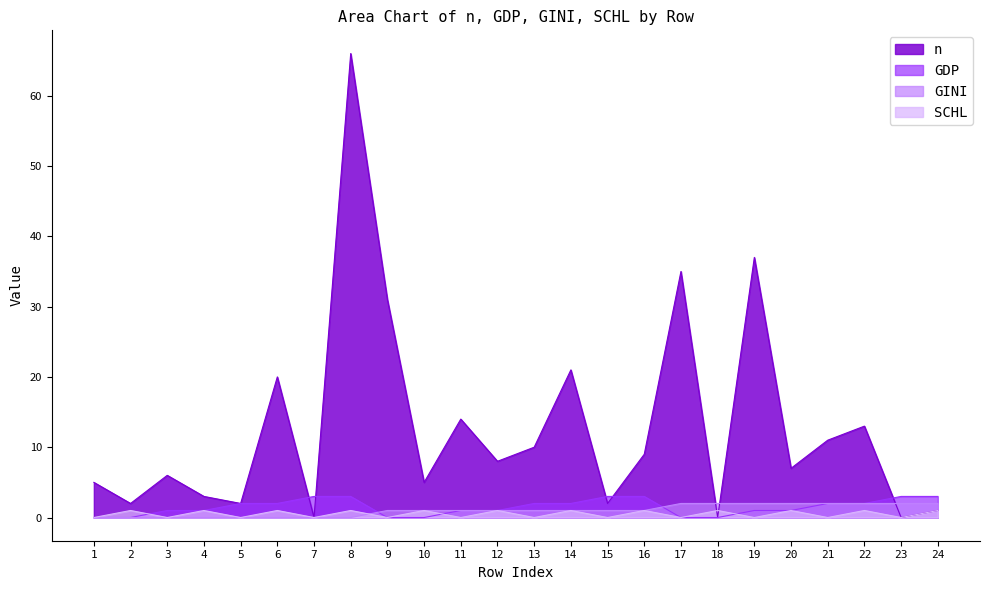

Between which two adjacent categories do GINI and SCHL first intersect?

8 and 9